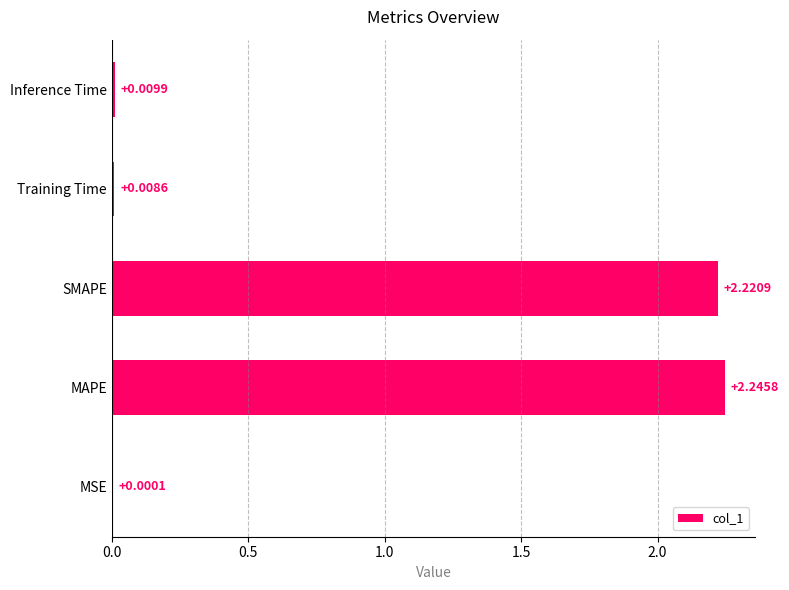

At which category does the chart reach its peak across all series?

MAPE